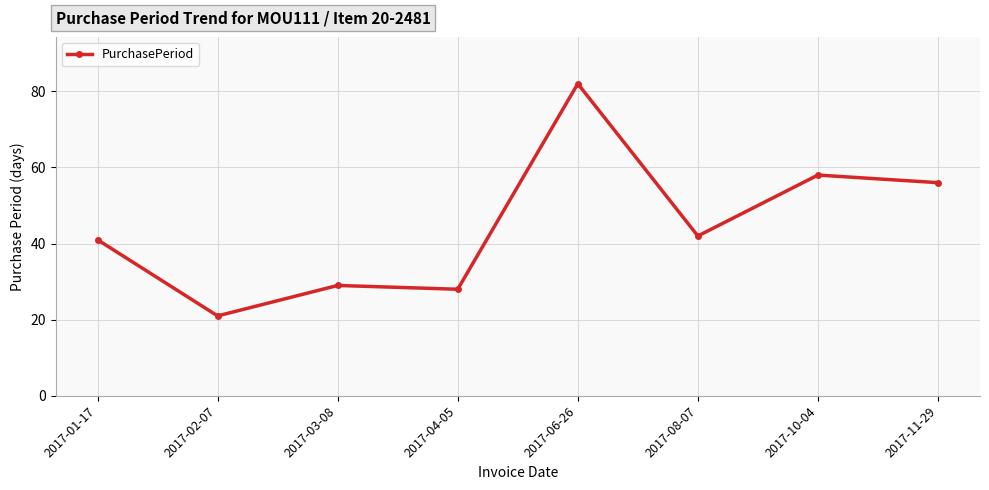

How many data points are less than 42?

4